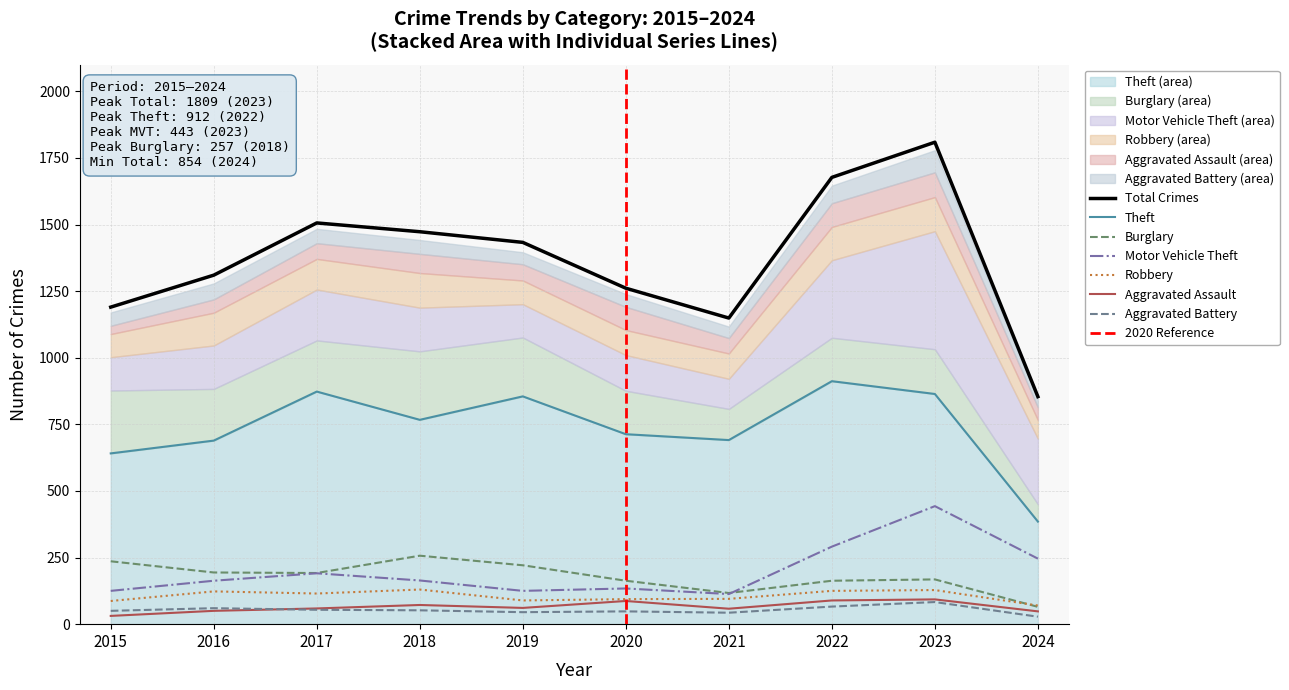

True or false: Aggravated Battery and Motor Vehicle Theft cross at least once.

False